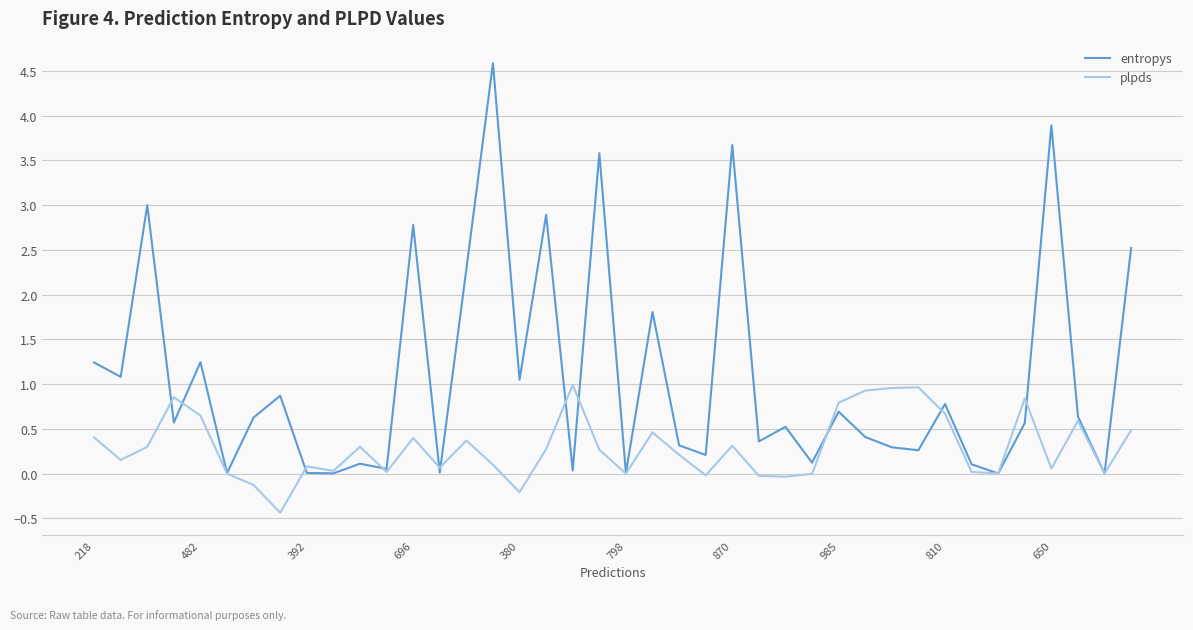

True or false: plpds has more than 2 points higher than both neighbors.

True